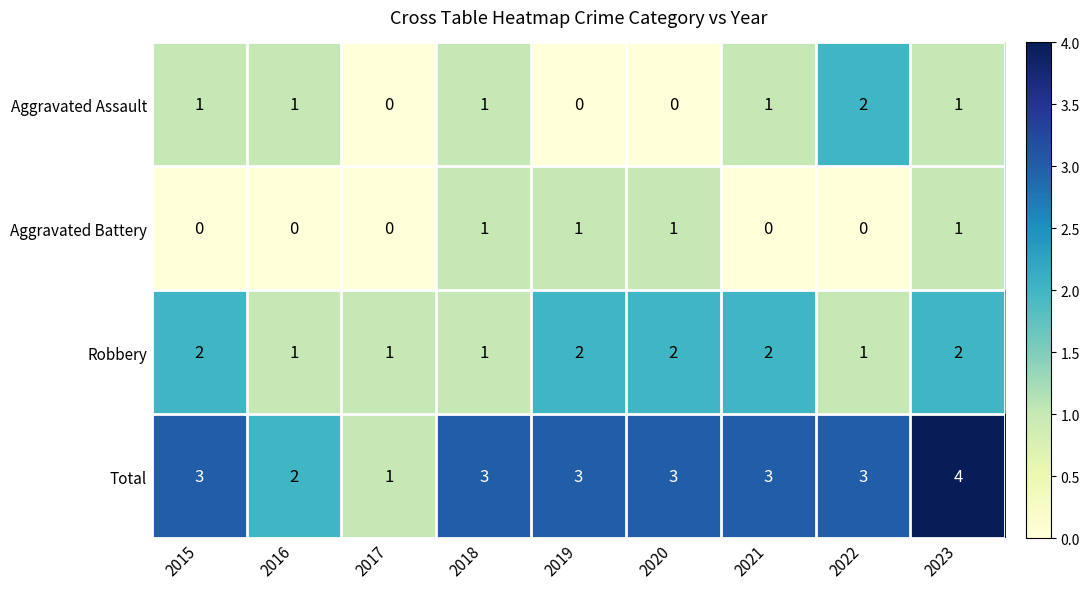

What is the maximum value shown in the chart?

4